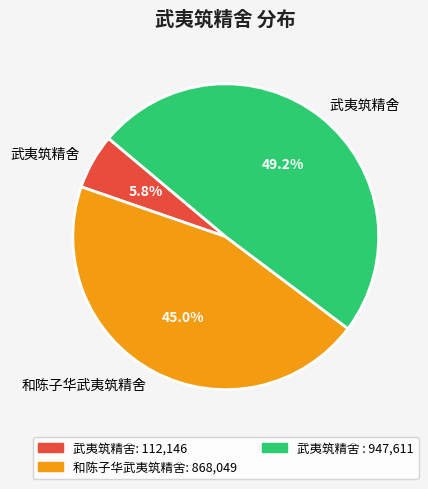

Is there a majority slice in this chart?

No